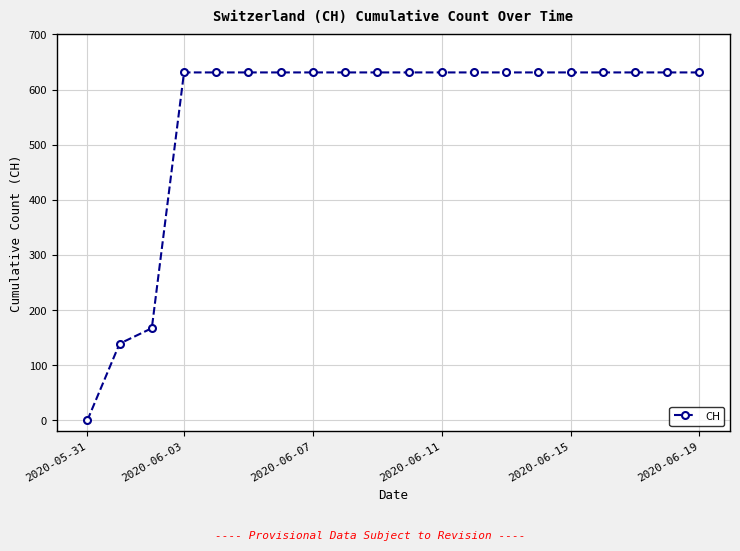

What is the sum of all values?

11033